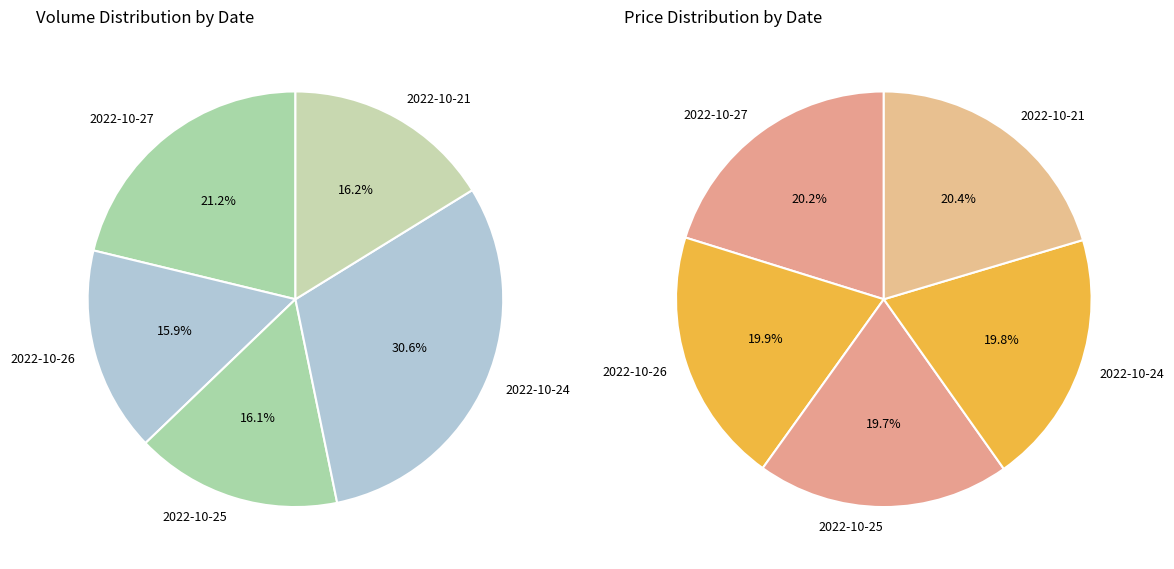

Count the number of slices in the pie.

5